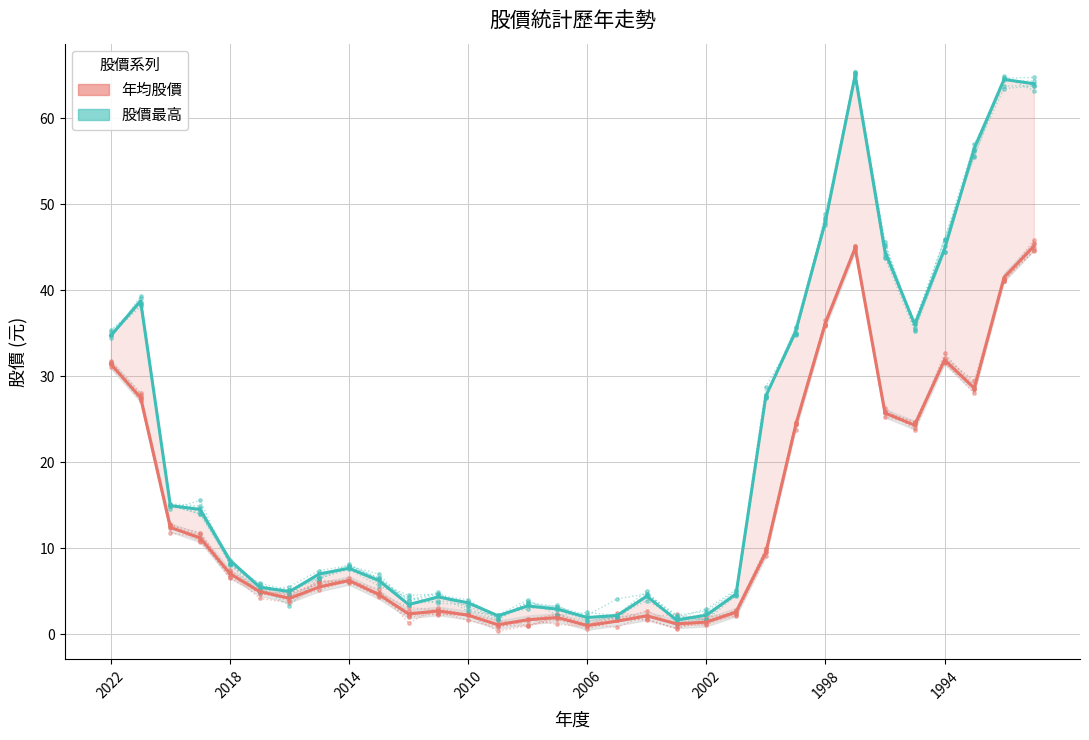

Which series has the largest total across all categories?

股價最高